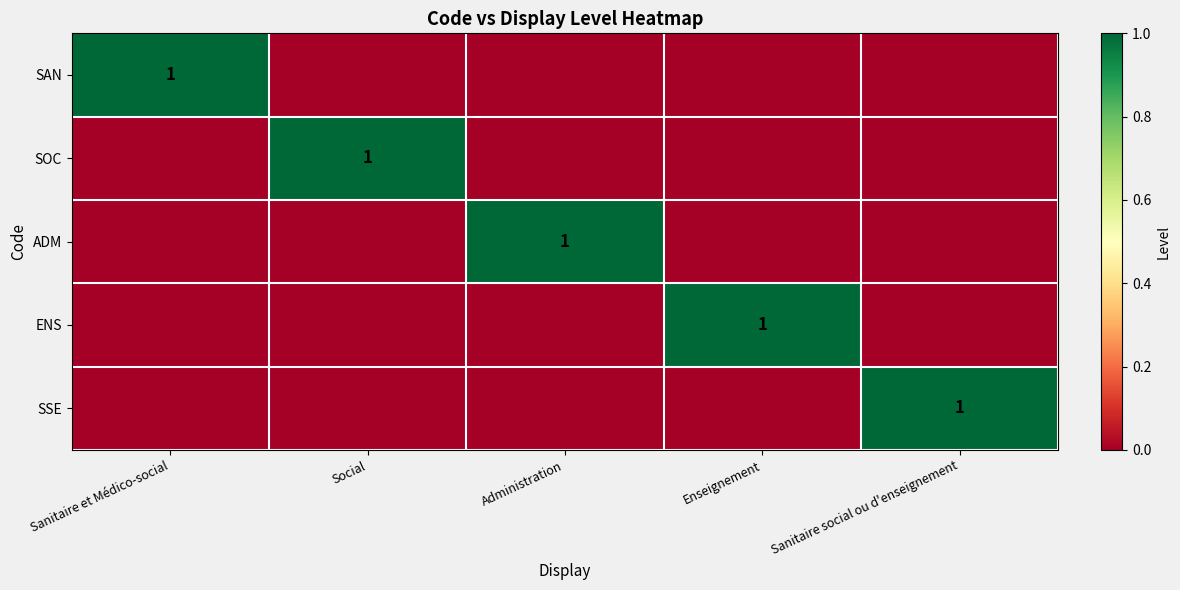

The SOC series shows 0 at Social. True or false?

False